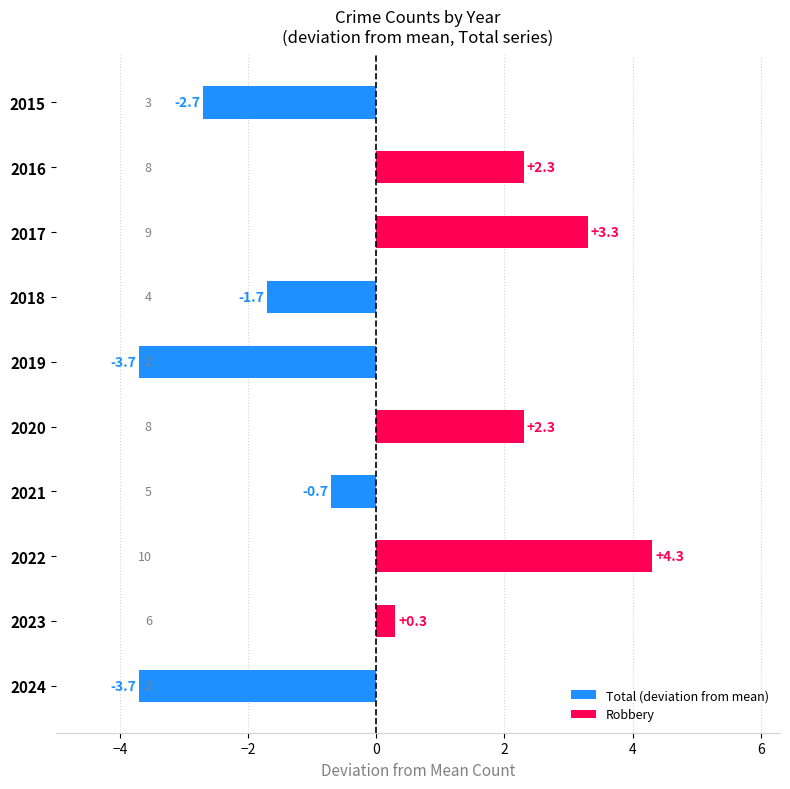

What is the change in value from 2020 to 2022?

+2.0